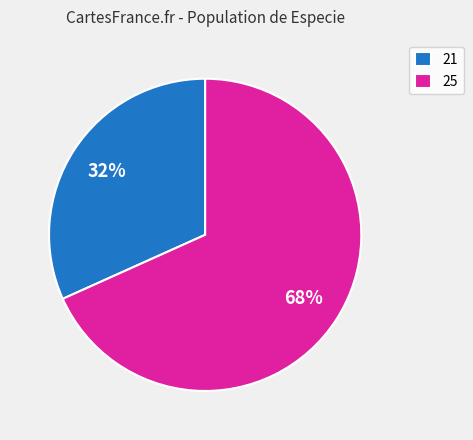

Is the sum of 21 and 25 greater than half?

Yes